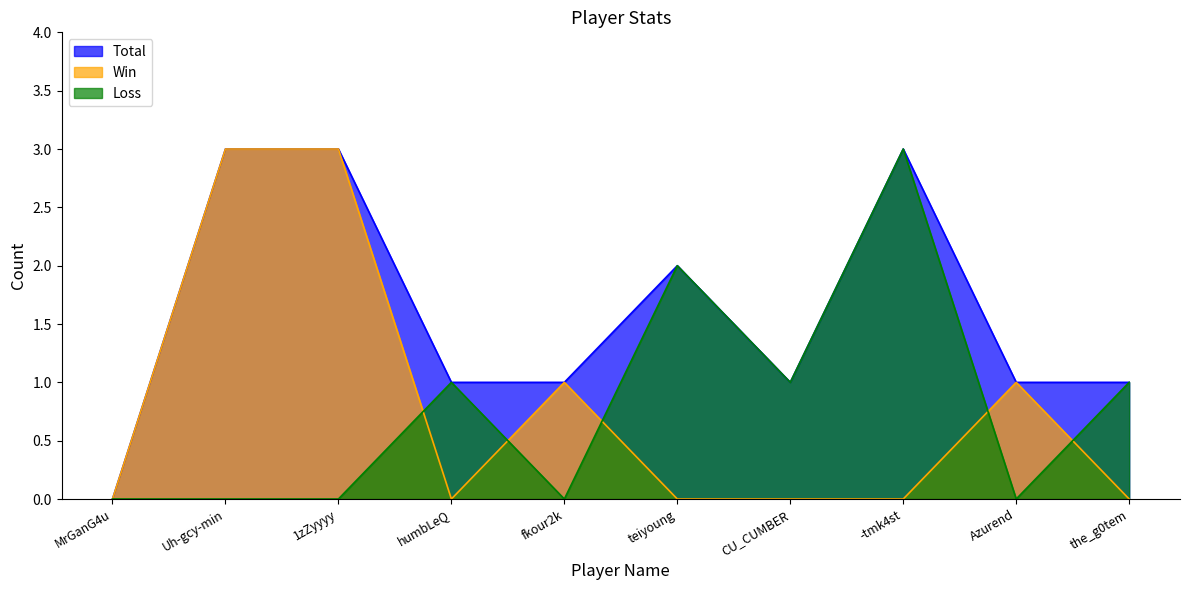

The value of Loss at 1zZyyyy is 1. True or false?

False